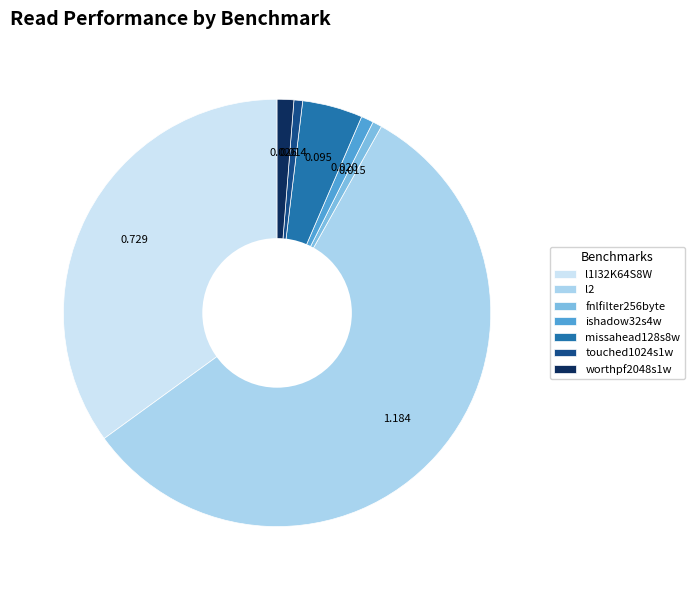

Which category accounts for the majority?

l2